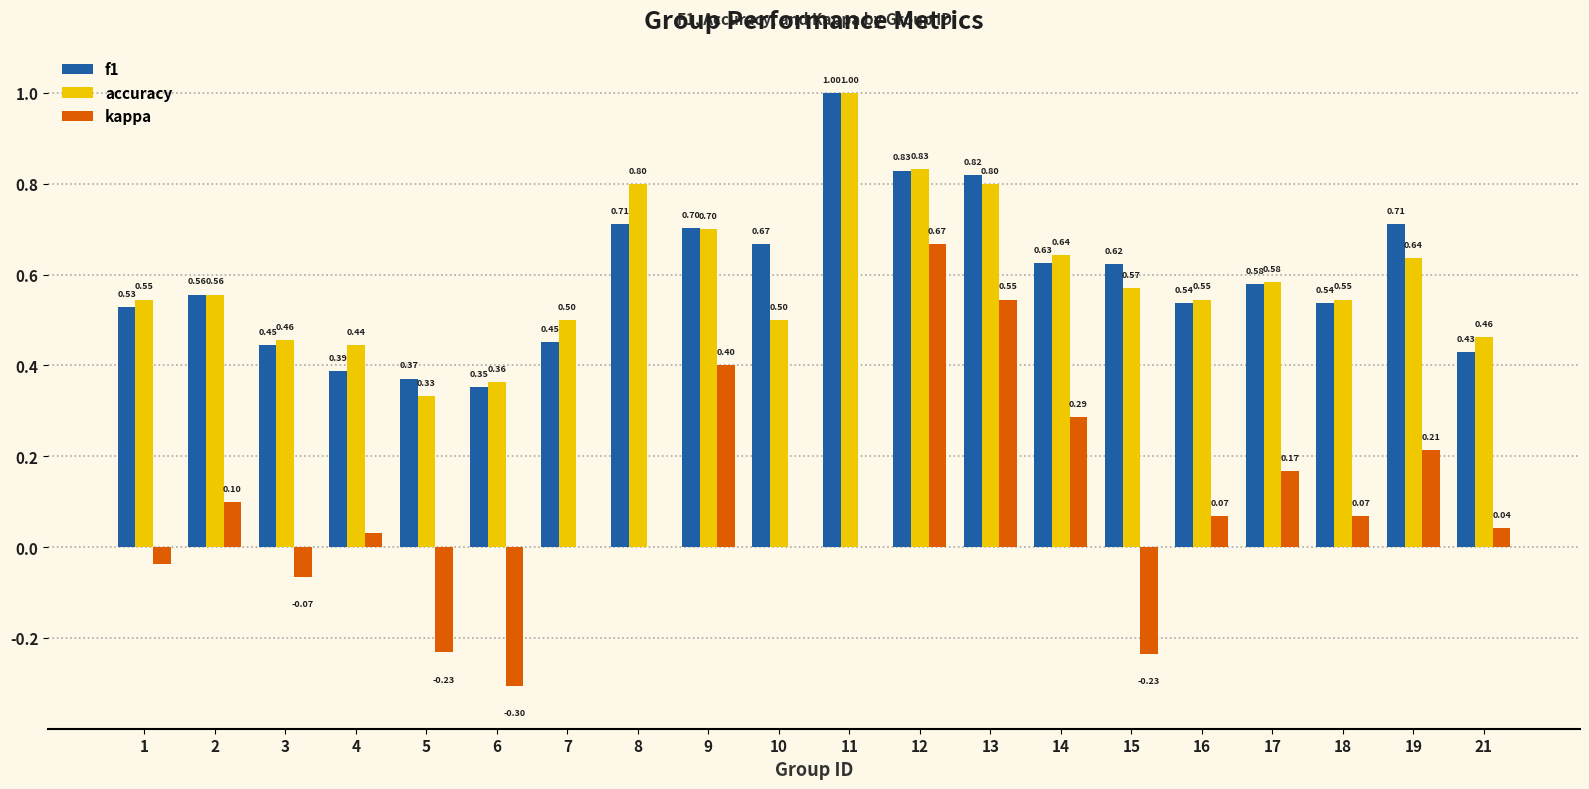

Is the value of accuracy at 1 greater than the value of f1 at 3?

Yes